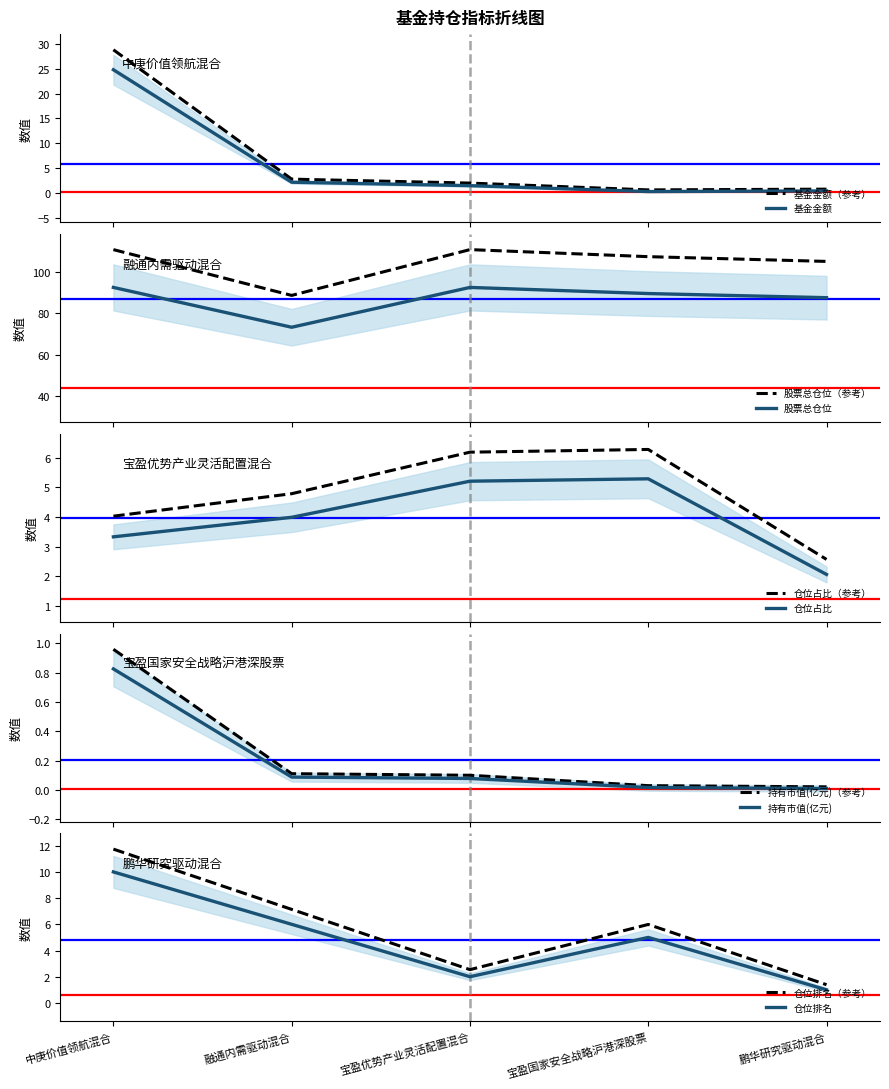

Where does the 仓位排名 series first go above 5?

中庚价值领航混合